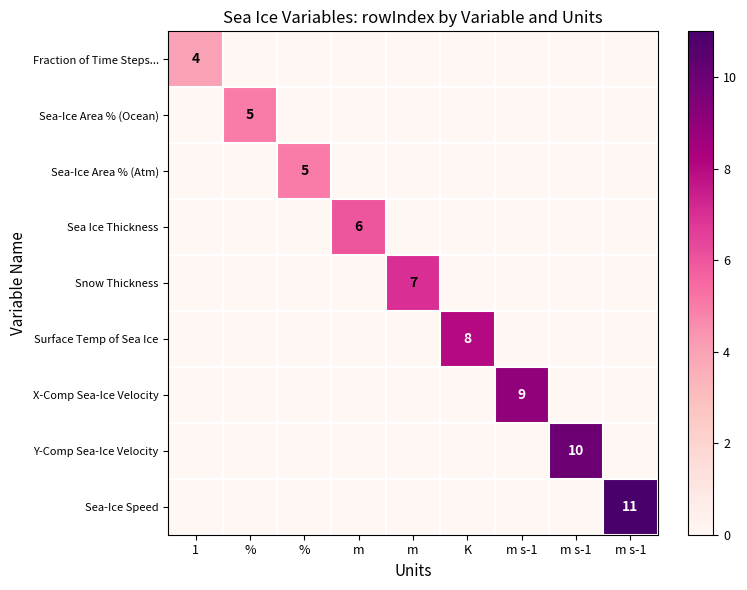

Which series has the largest total across all categories?

Sea-Ice Speed